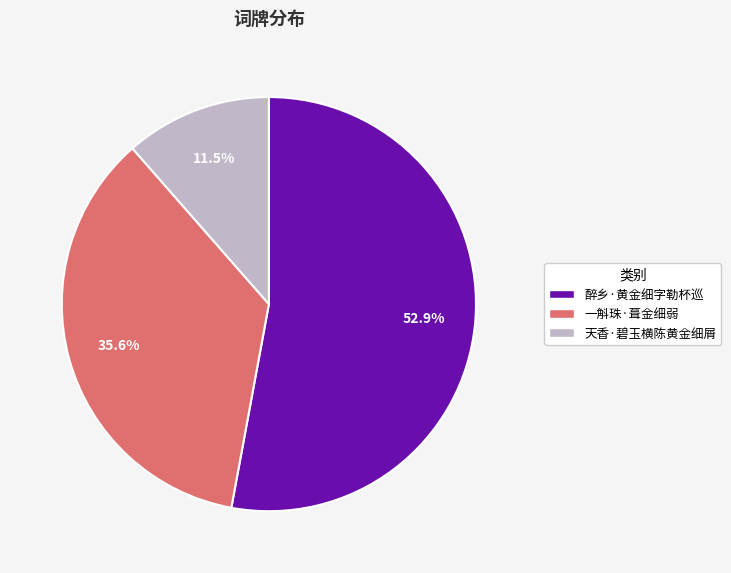

What percentage do 醉乡·黄金细字勒杯巡 and 天香·碧玉横陈黄金细屑 together represent?

64.4%